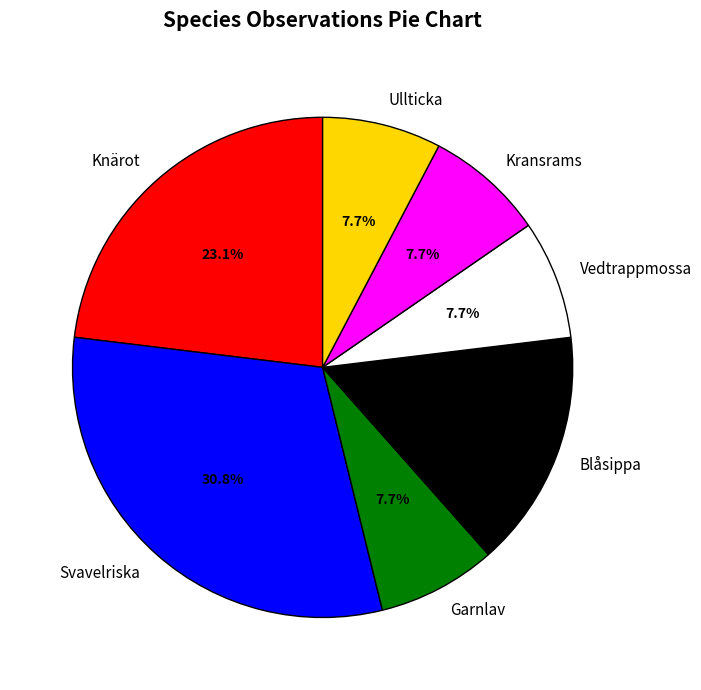

Is the sum of Svavelriska and Vedtrappmossa greater than half?

No